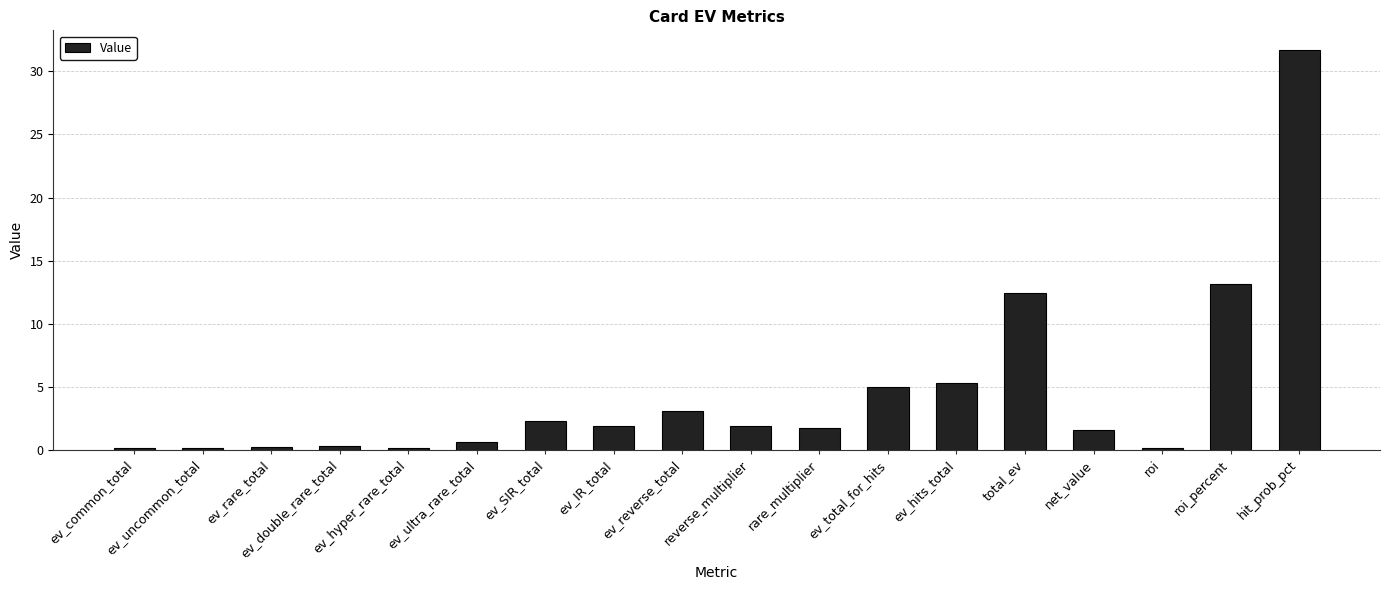

Is it true that the value at ev_reverse_total is 1.3?

False